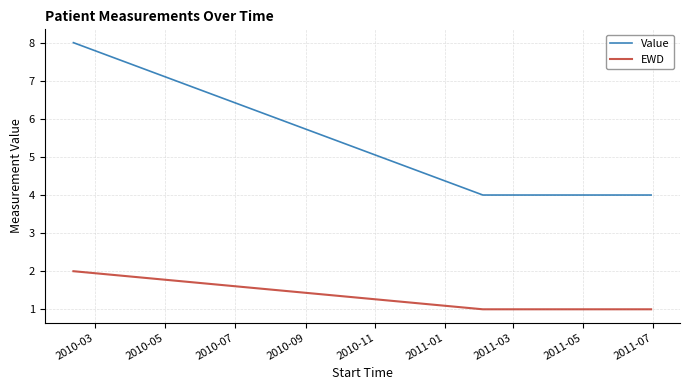

List the series in order of their peak value, lowest first.

EWD, Value